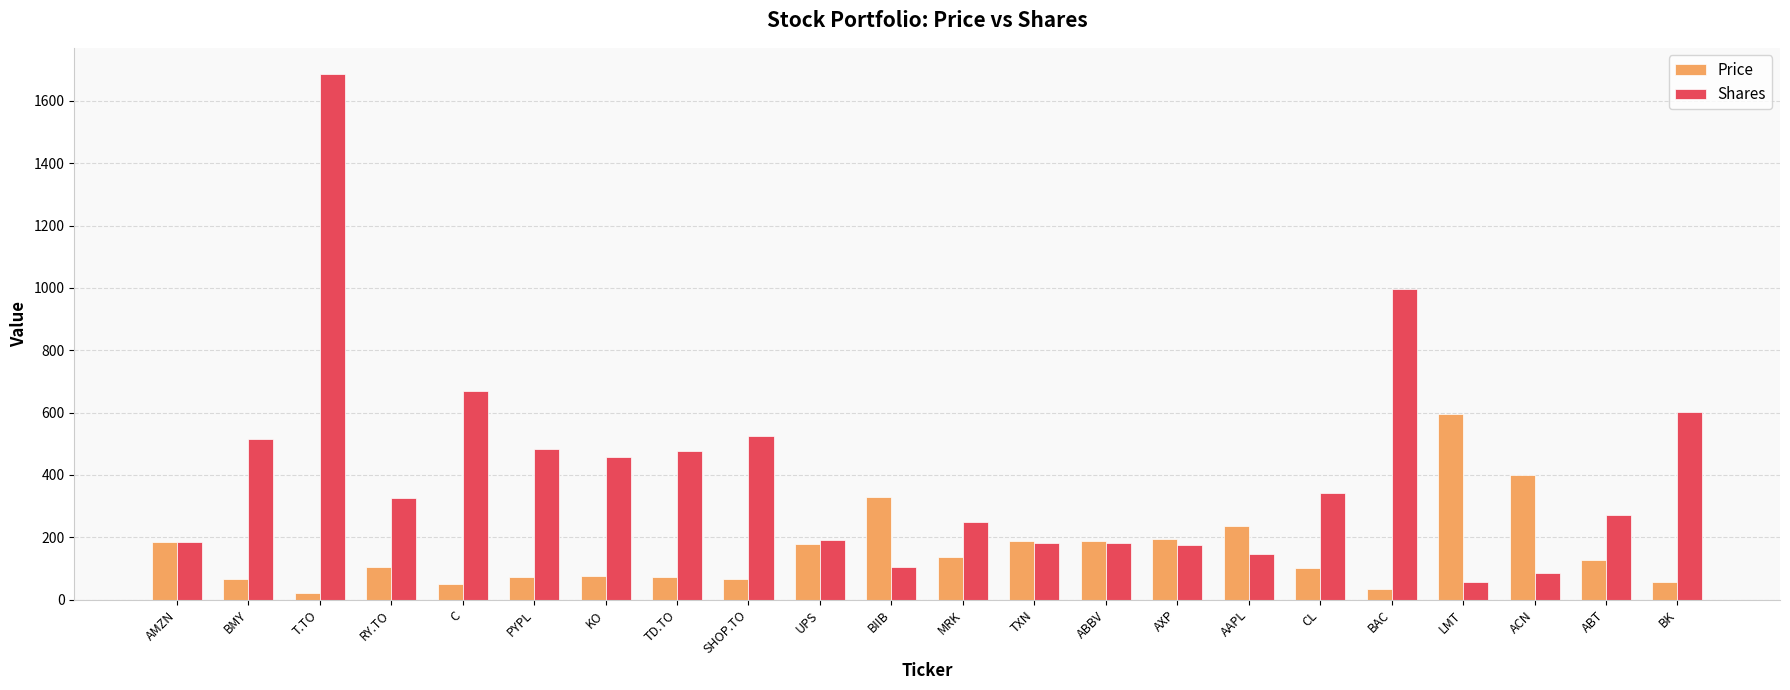

How many bars are there in each group?

2